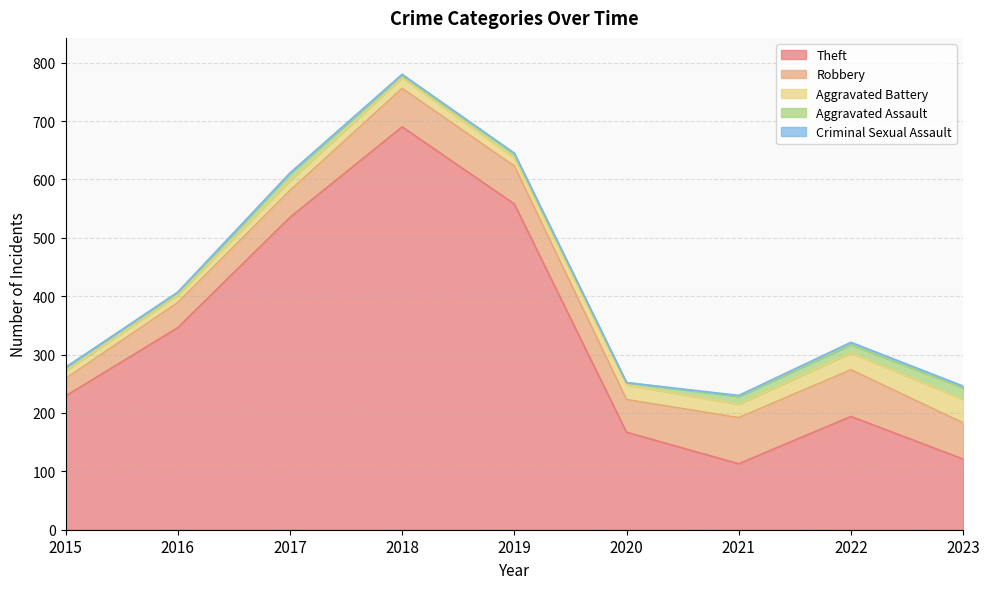

What is the difference between the Criminal Sexual Assault values at 2018 and 2019?

1